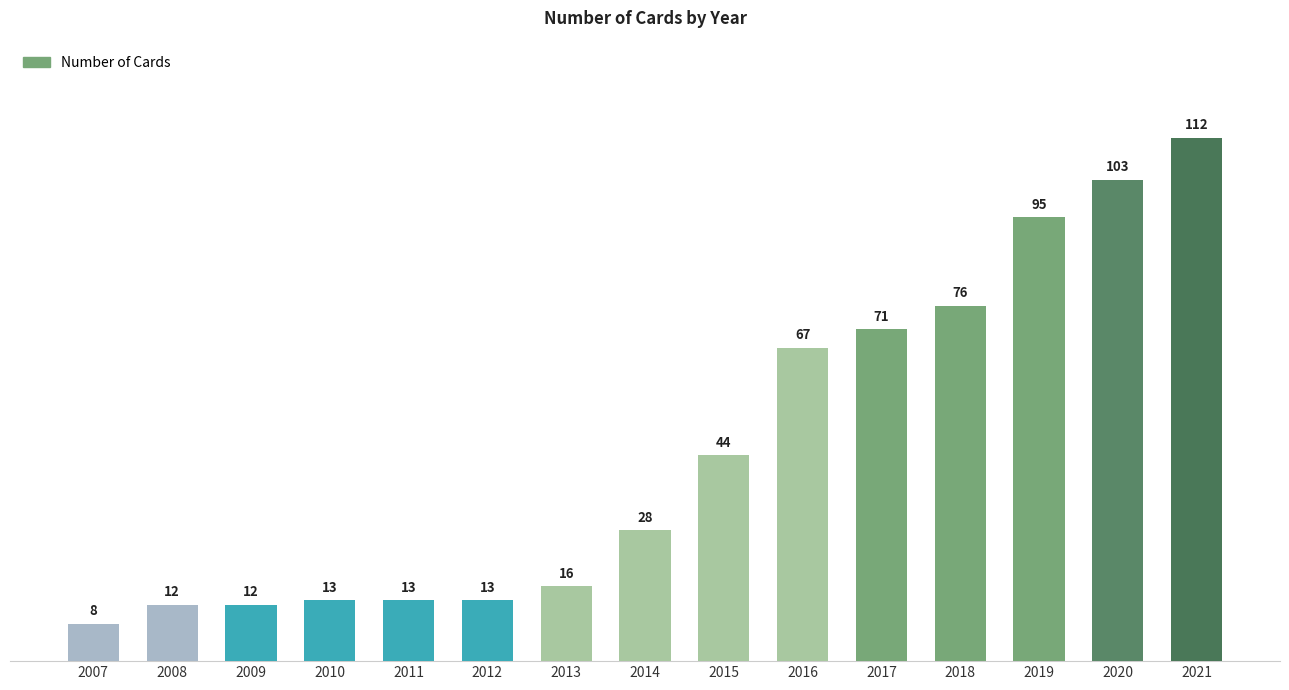

Does the chart contain stacked bars?

No